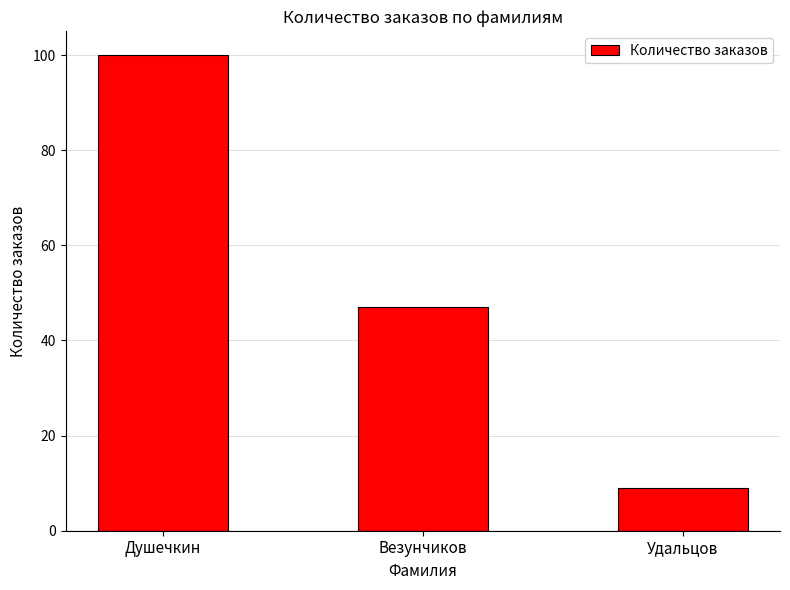

Are the bars grouped side by side (vs. stacked)?

No